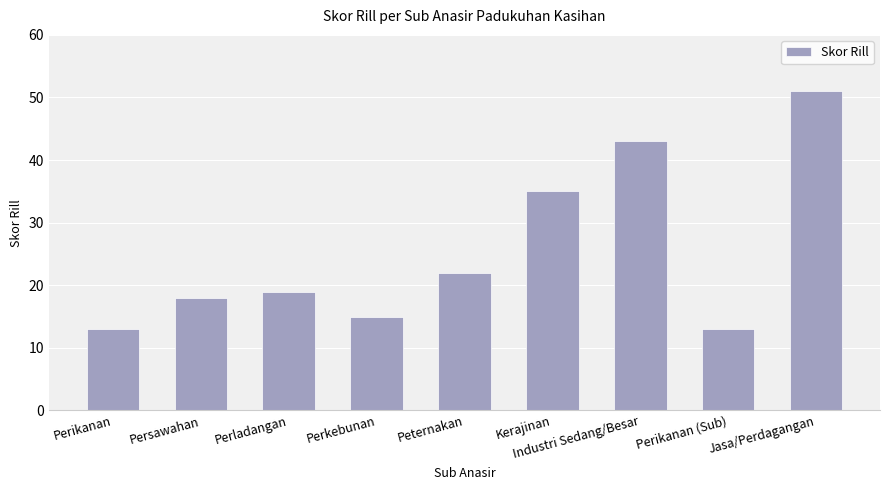

True or false: the data shows 18 at Persawahan.

True